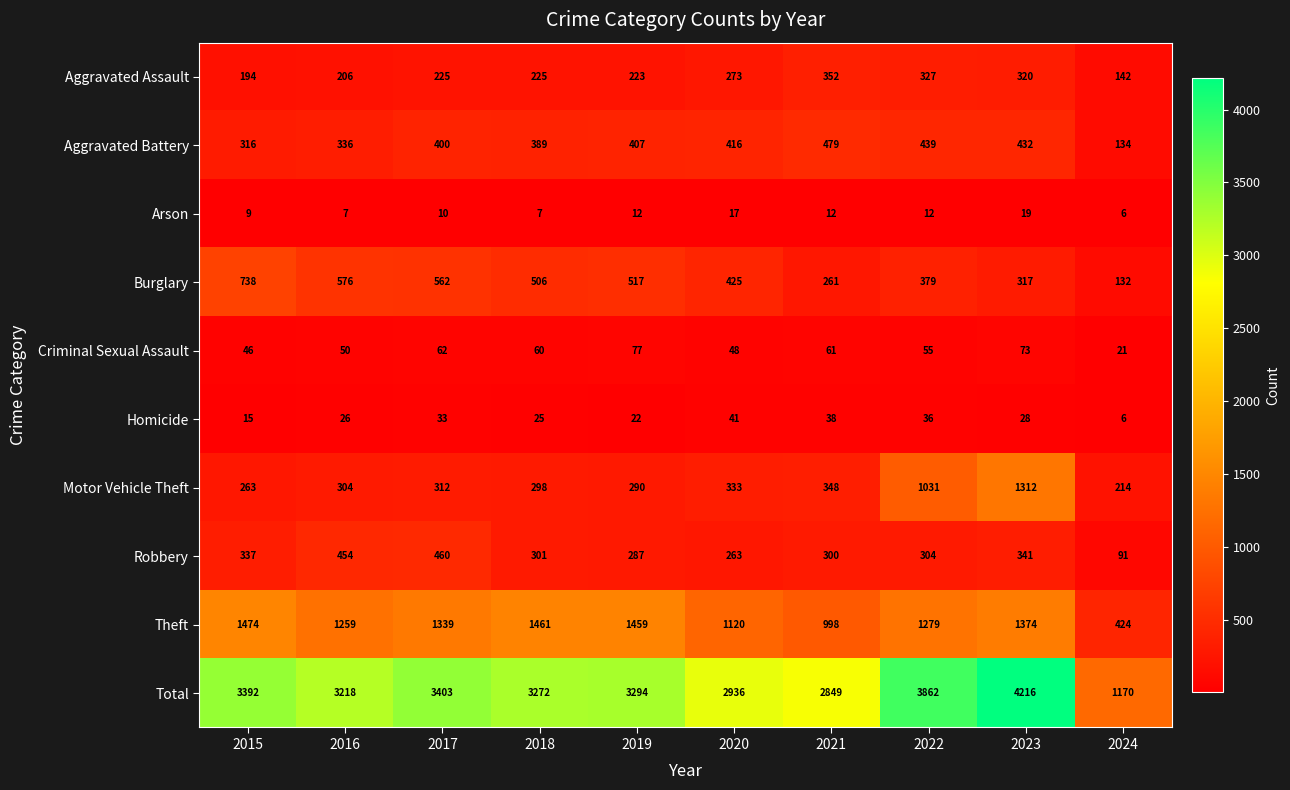

What is the difference between the maximum and minimum values in the Aggravated Assault series?

210